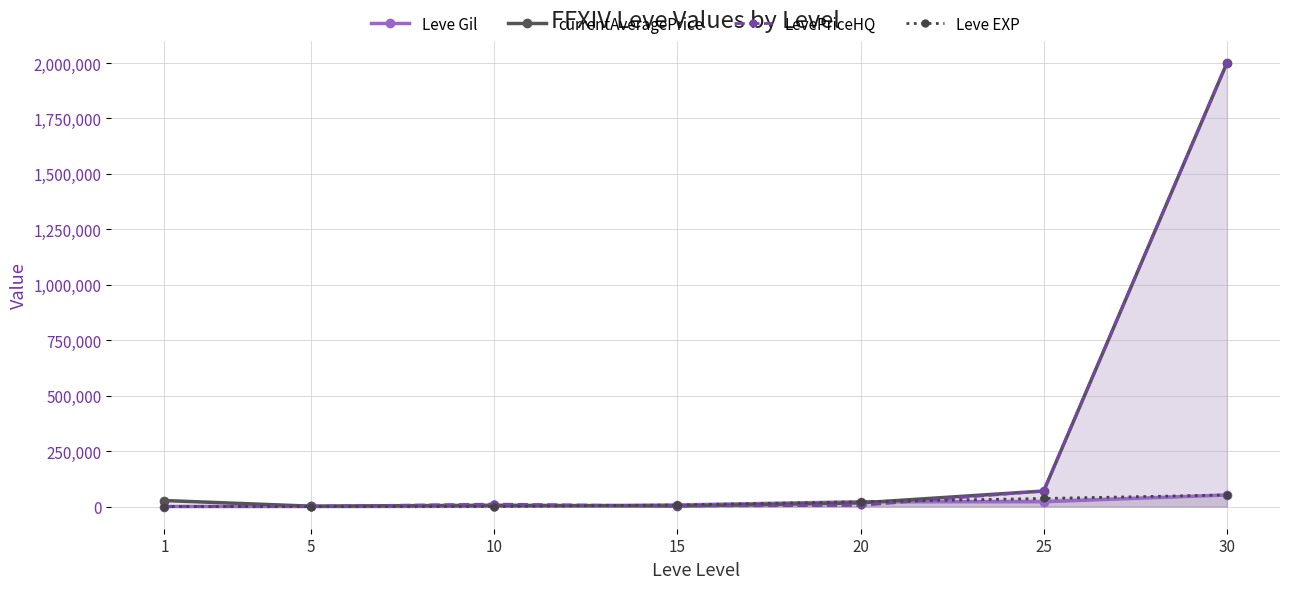

What is the sum of the LevePriceHQ values at 10 and 5?

12007